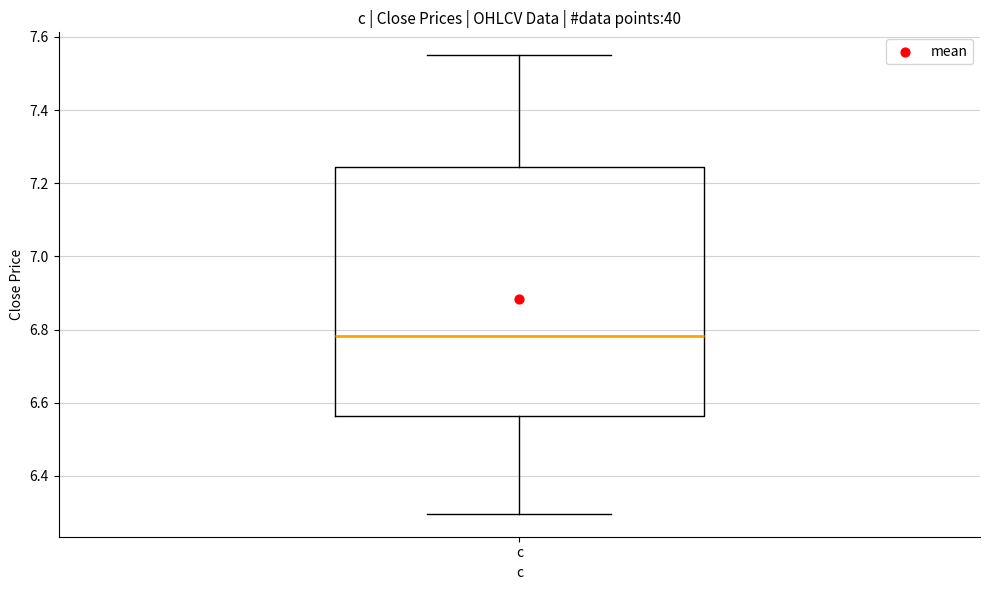

Read this box plot against the y-axis: the position of the median line, the range covered by the box, and the ends of both whiskers. The values are not printed on the chart, so give them approximately, as read against the axis.

median 6.78, box 6.56 to 7.24, whiskers 6.30 to 7.56